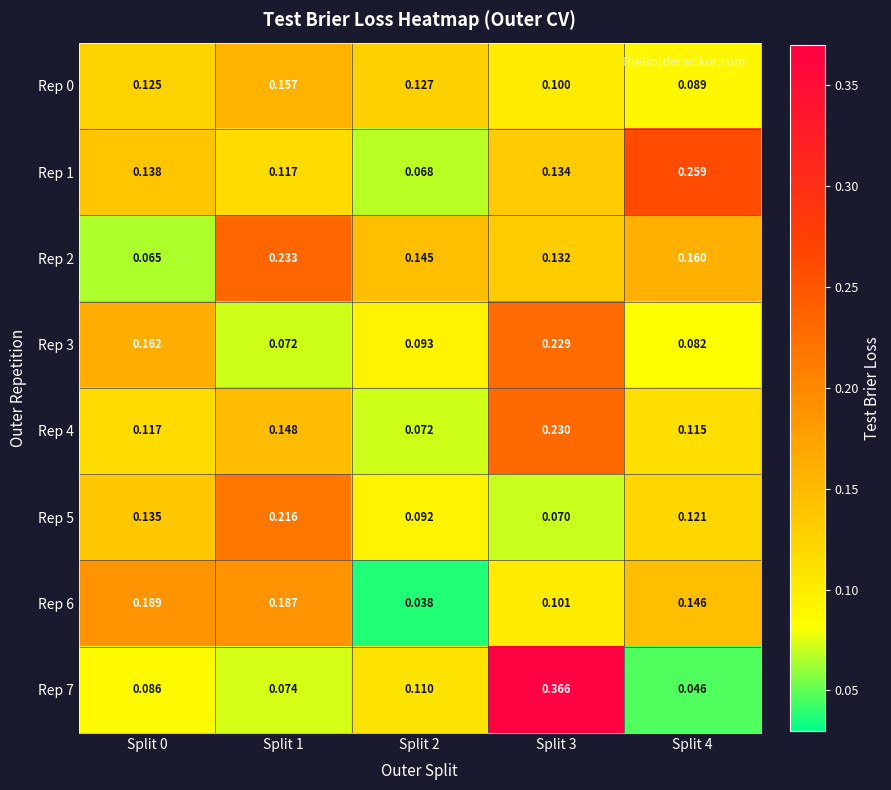

How many categories are shown in the chart?

5